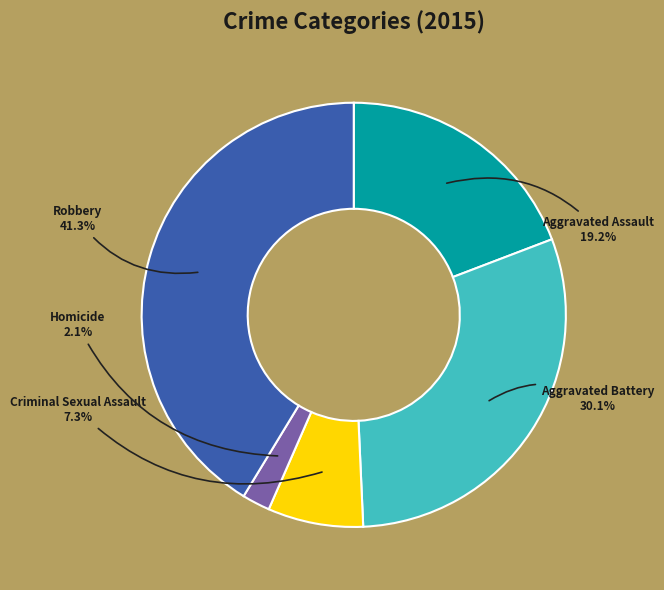

Rank the categories by value from lowest to highest.

Homicide, Criminal Sexual Assault, Aggravated Assault, Aggravated Battery, Robbery